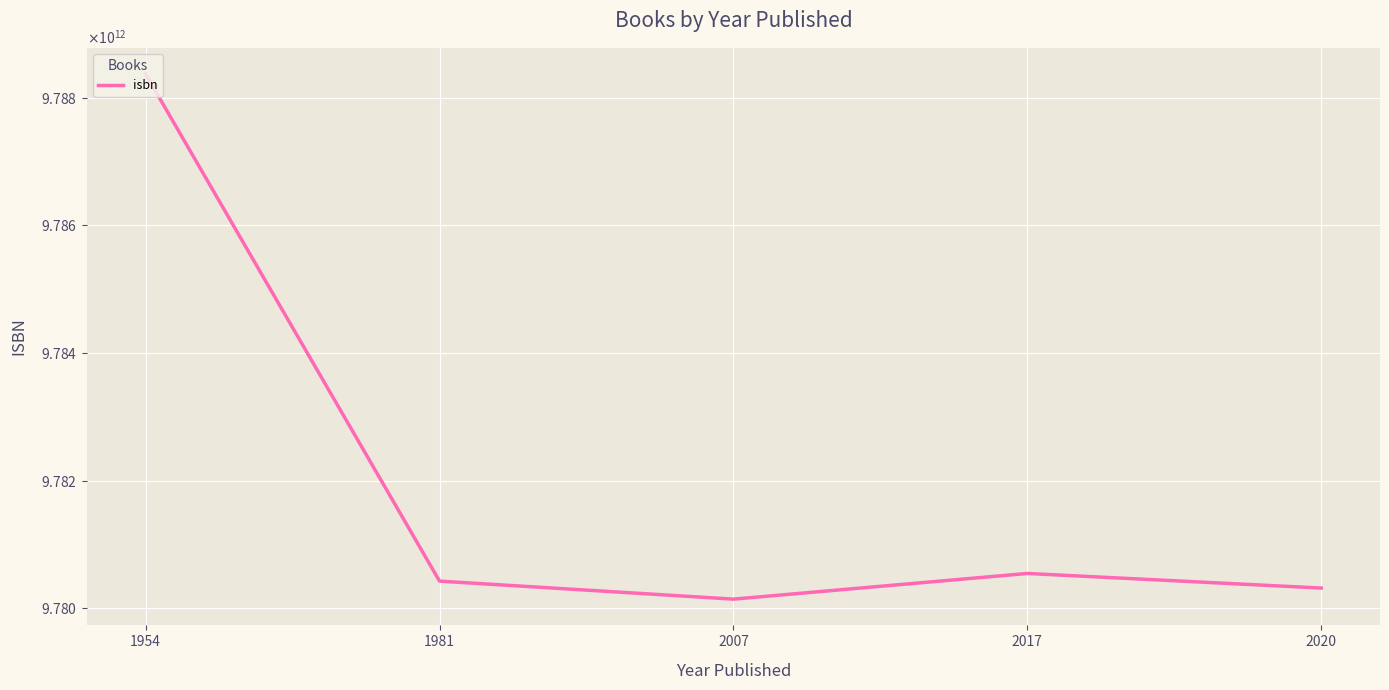

Does the chart display data point markers on the line(s)?

No